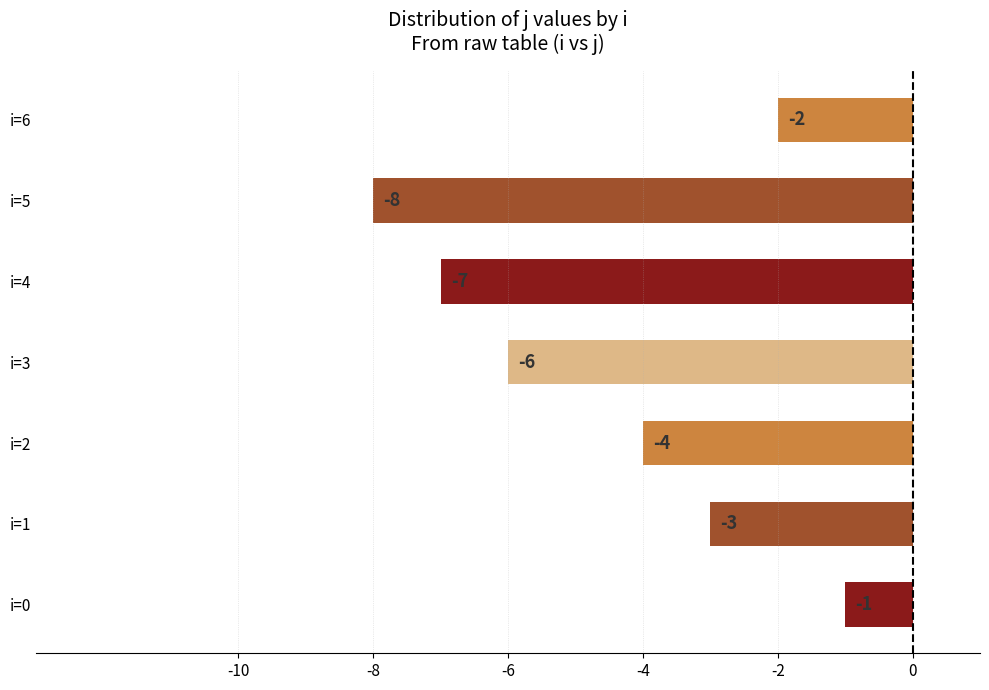

Where is the data nearest to the value -4?

i=2